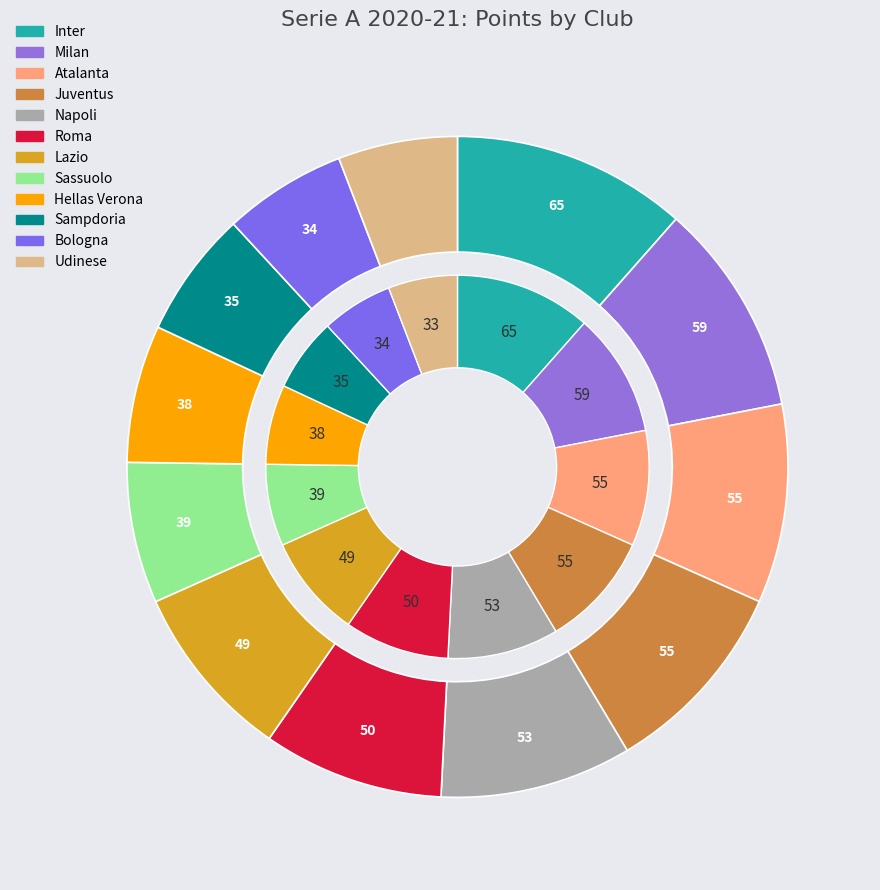

Which slice is the smallest?

Udinese